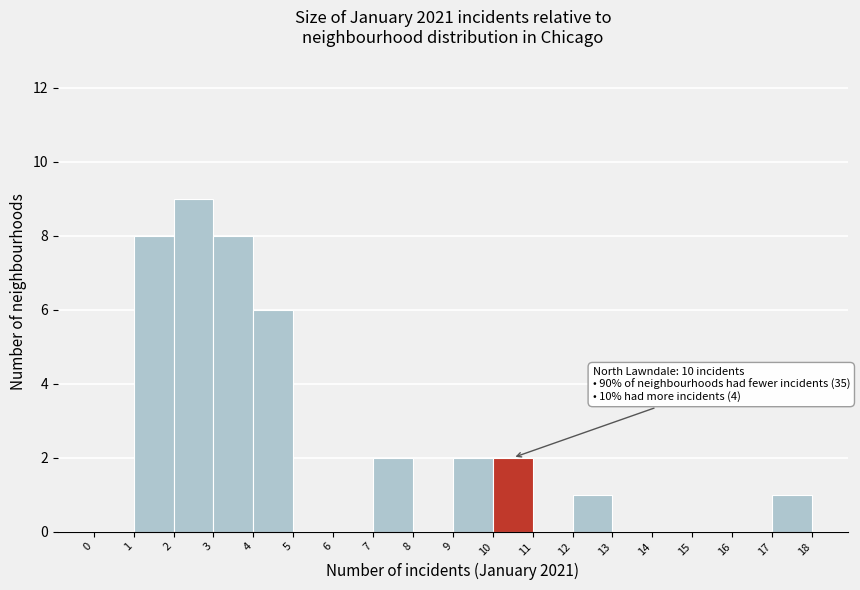

Over which range of the x-axis is the bar tallest?

2 to 3